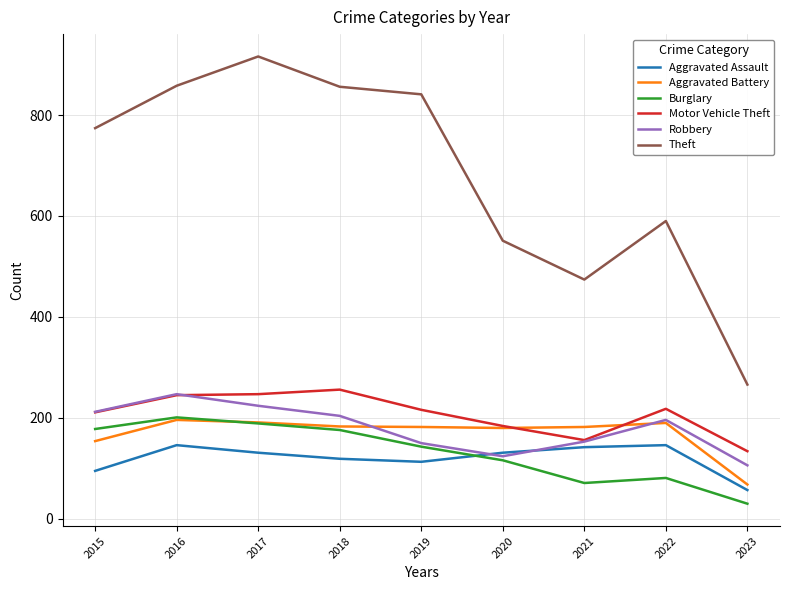

Is this an area chart (filled region under the line)?

No